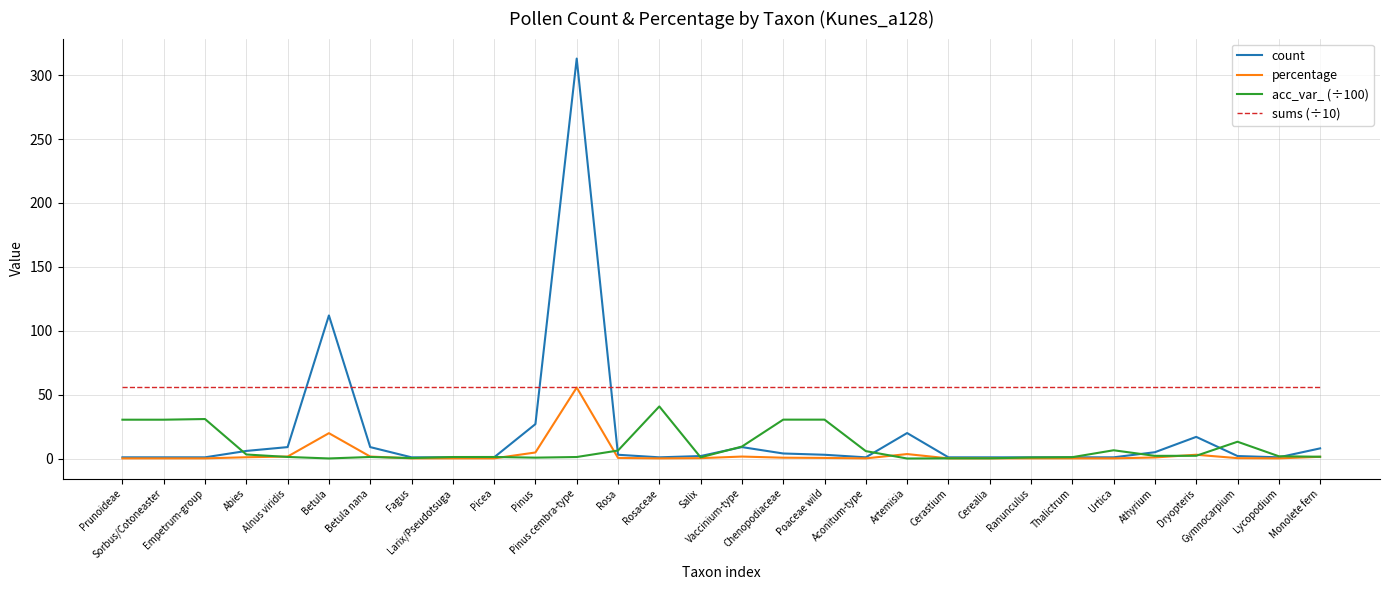

Which category has the highest value across all series?

Pinus cembra-type